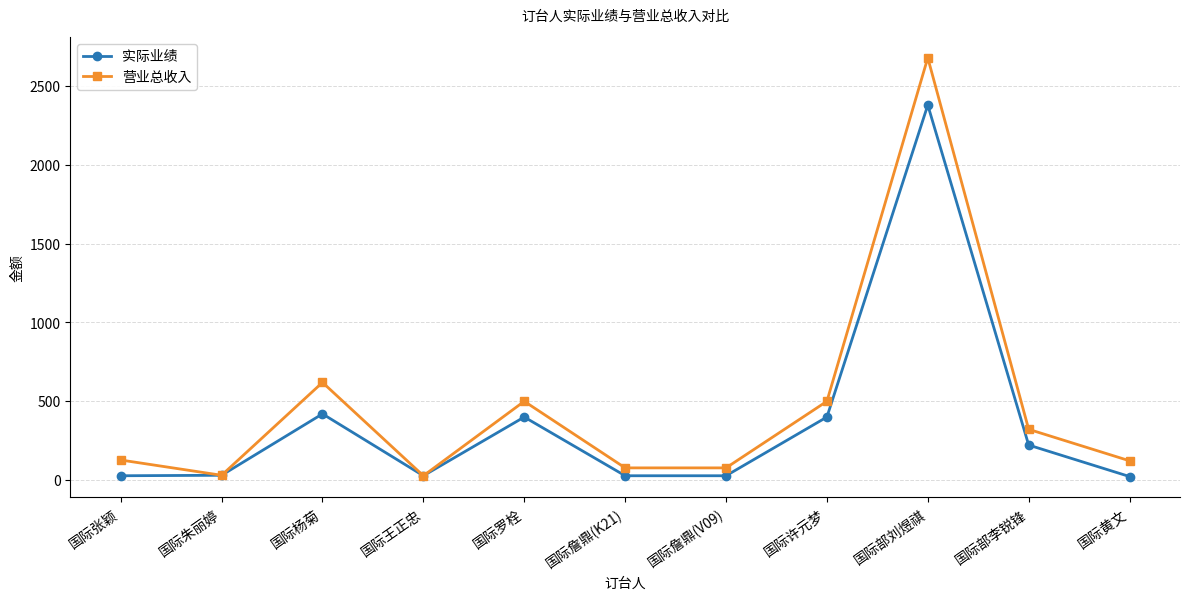

In 营业总收入, how many points are higher than both neighbors (excluding endpoints)?

3